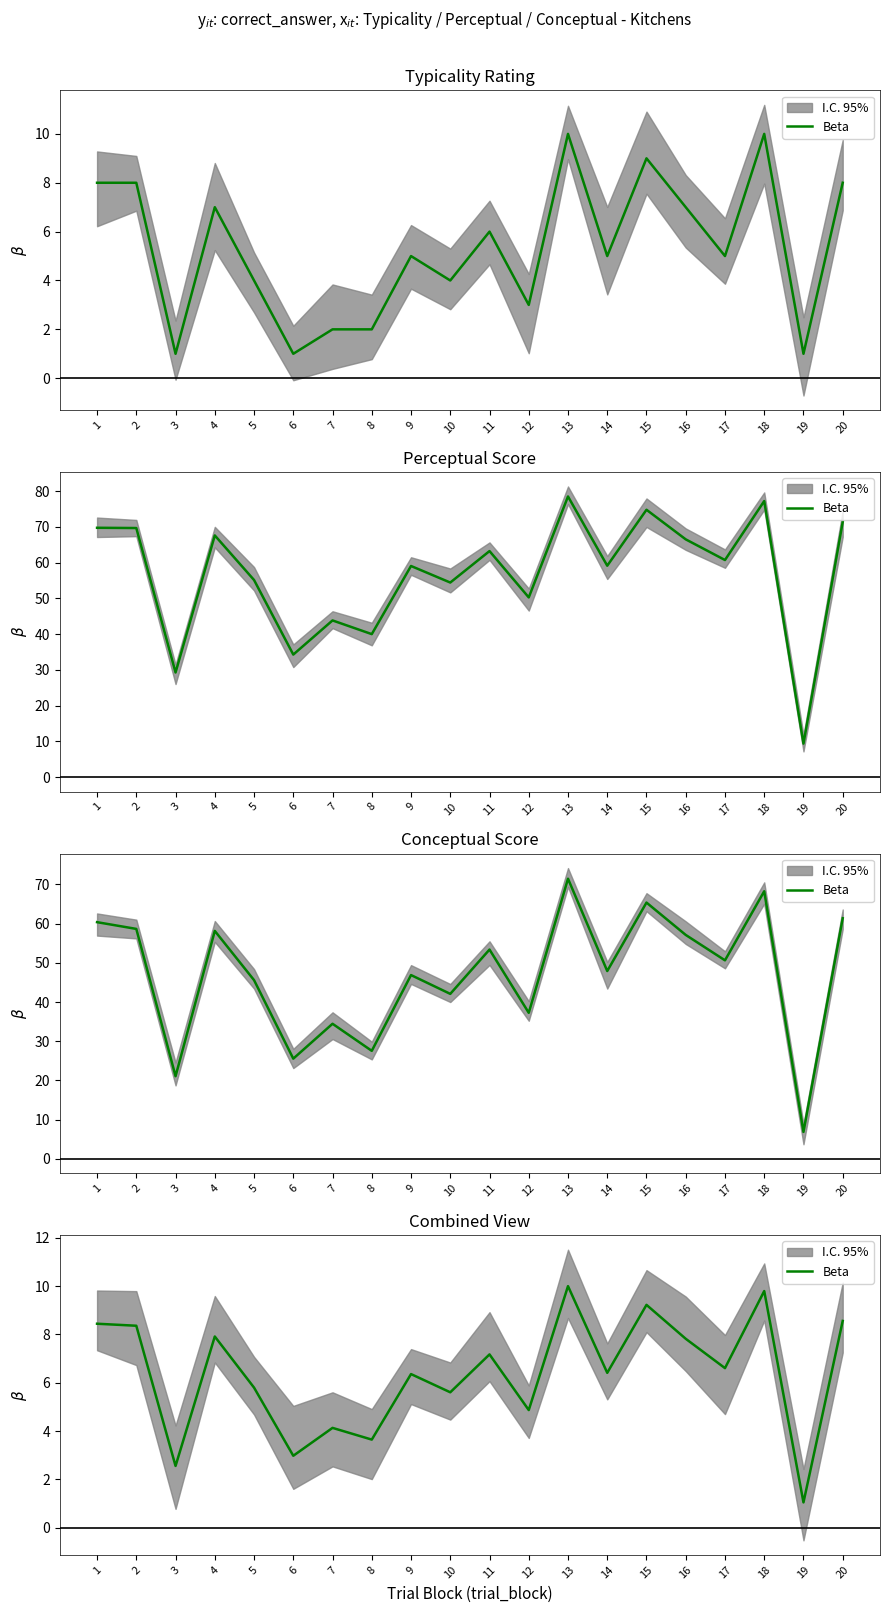

At which category does the data reach its first local valley?

3